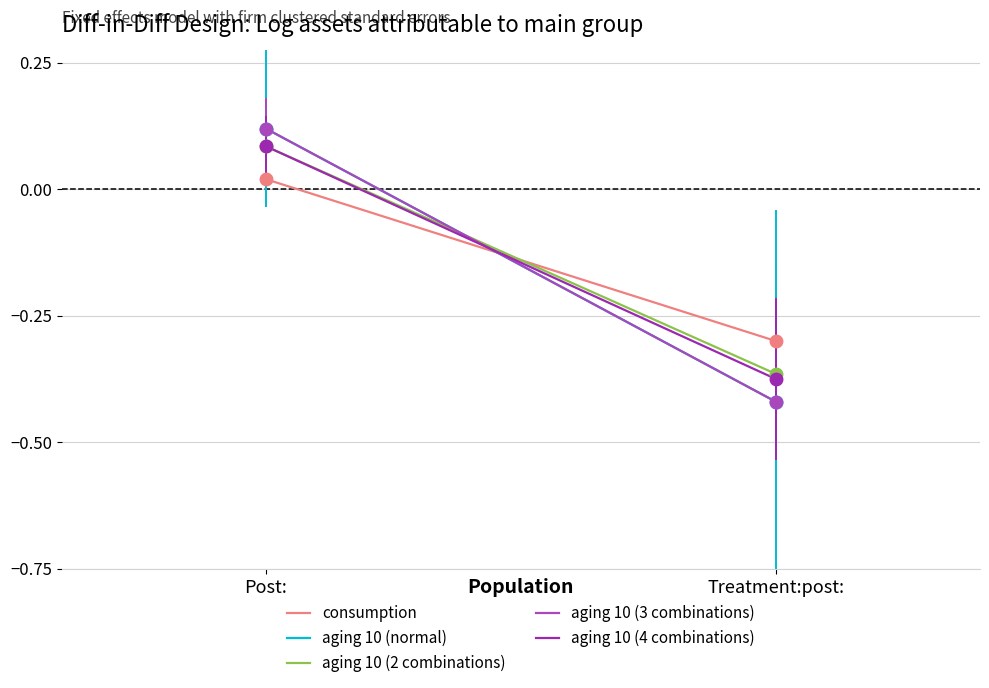

True or false: aging 10 (4 combinations) has a value of 0.1 at Post:.

False